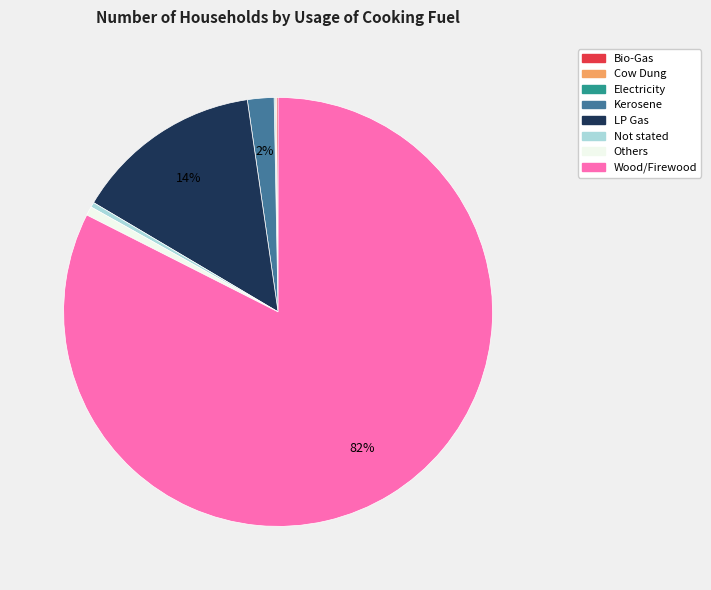

To the nearest percent, what is the average slice percentage?

12%